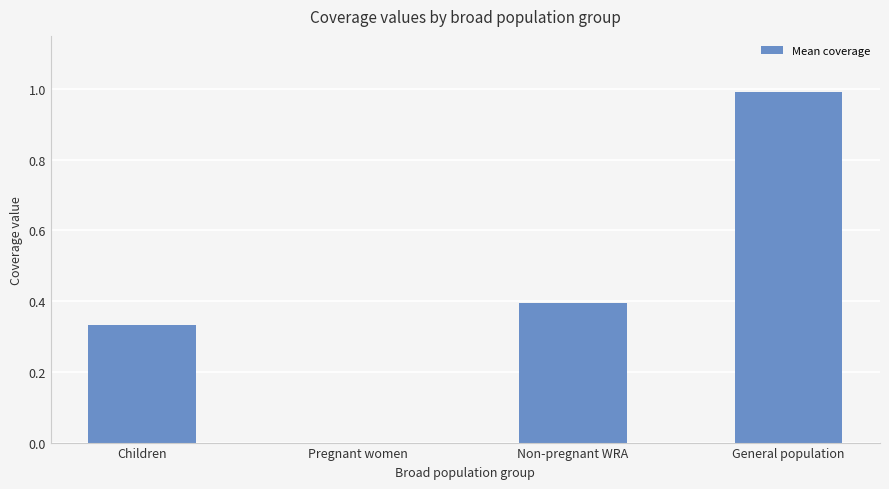

What is the difference between the values at General population and Children?

0.7